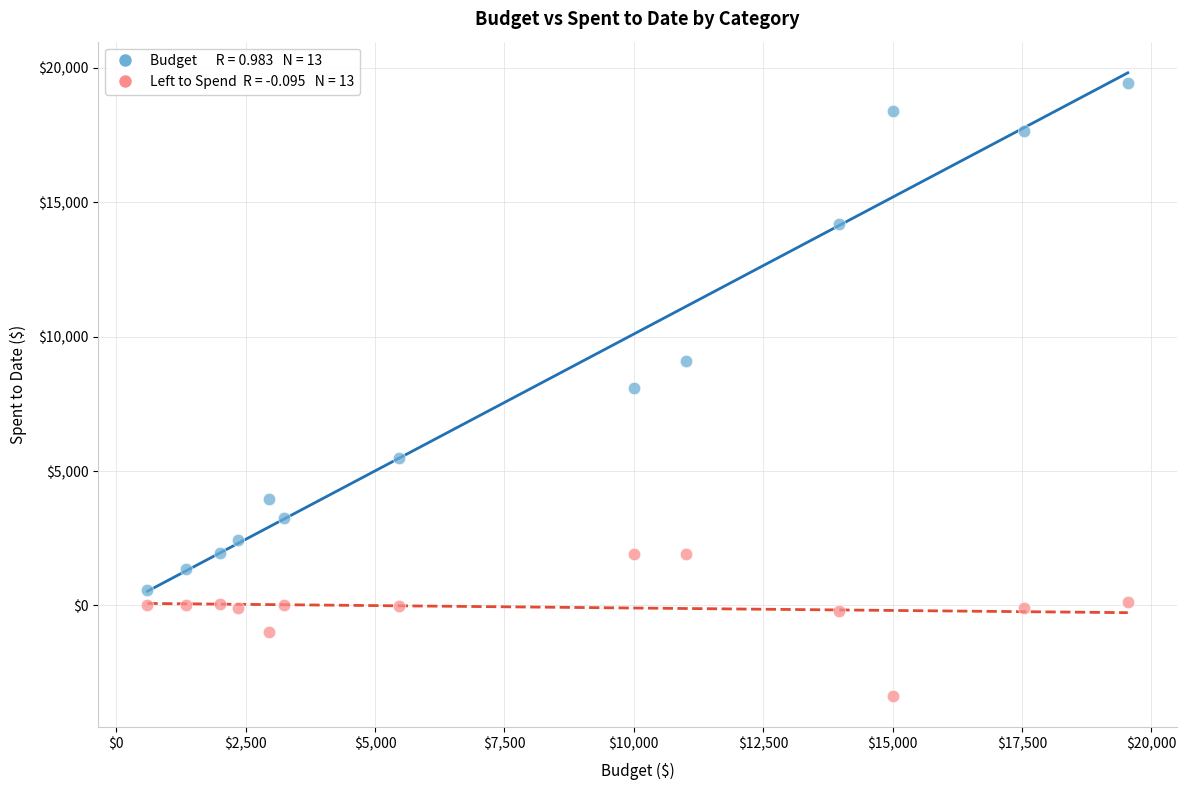

Across all data points, what is the range of X values (max minus min)?

18943.9